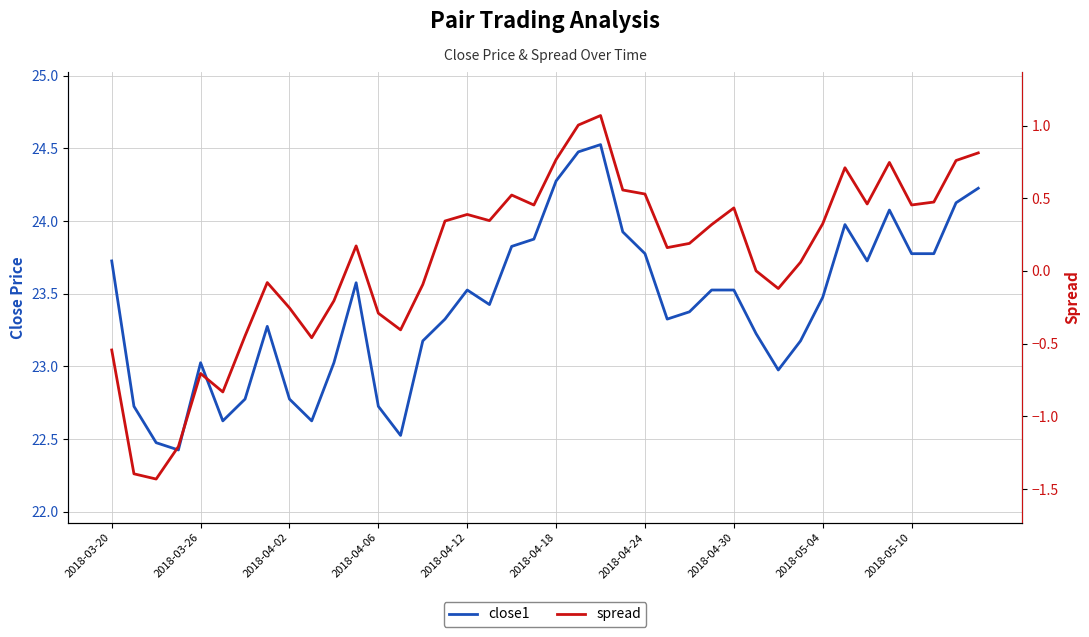

What is the value of the spread point at the 40th from the left?

0.8